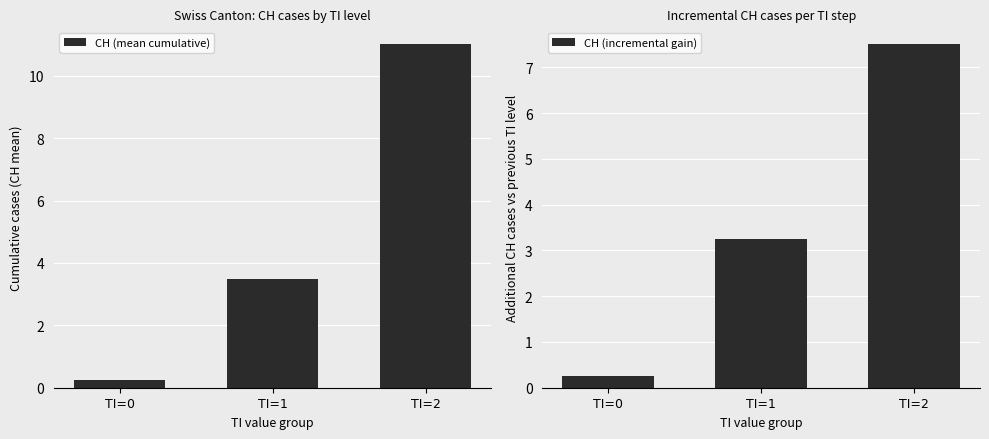

Reading left to right, what are all the values shown in this chart?

CH (mean cumulative): 0.2	3.5	11.0
CH (incremental gain): 0.2	3.2	7.5